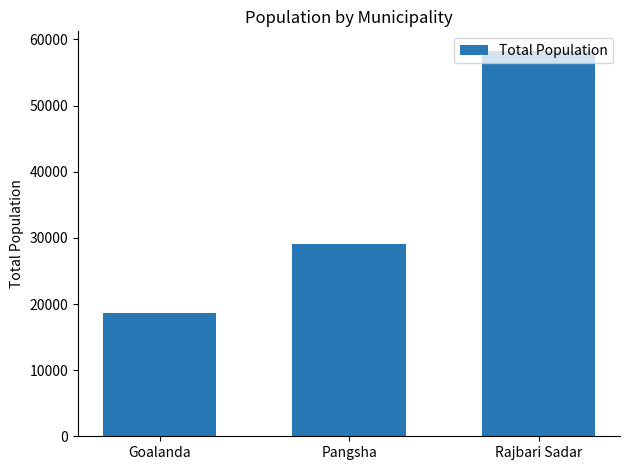

How many data points does each series have?

3